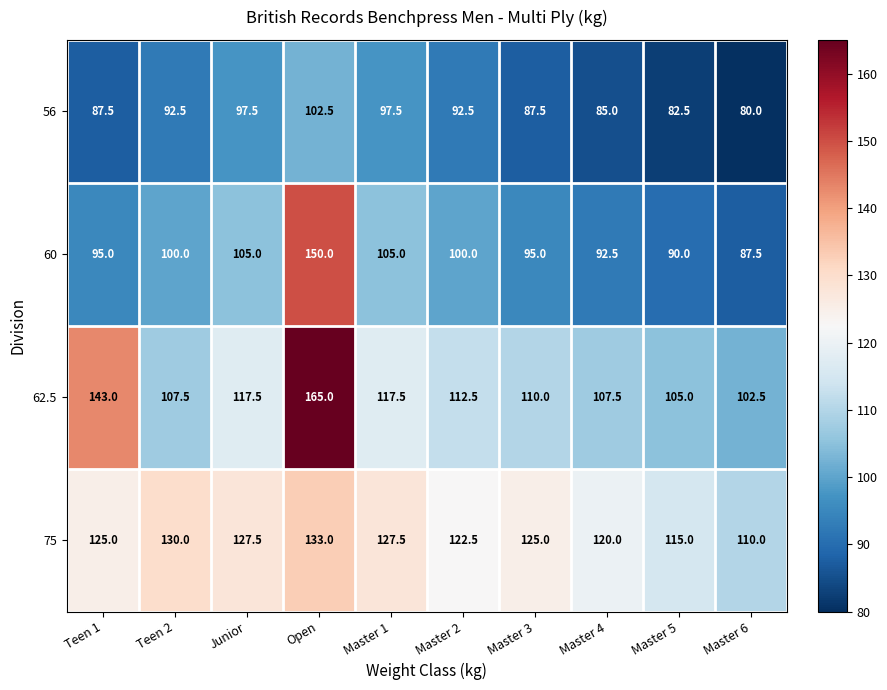

Is it true that 62.5 equals 112.5 at Master 2?

True